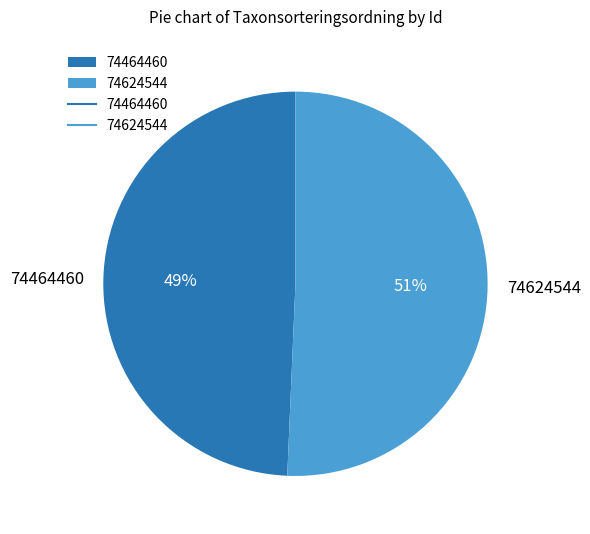

How many segments does this pie chart have?

2